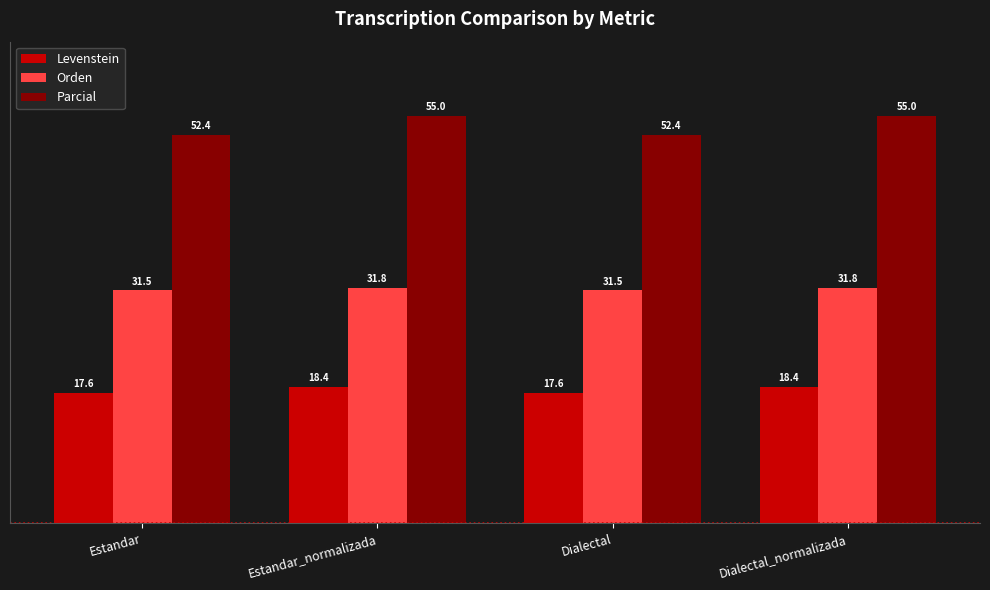

How many data points in Levenstein are above 18?

2